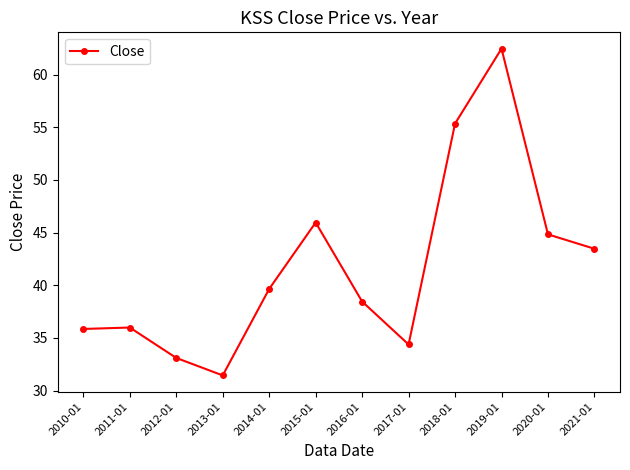

How many data points does each series have?

12